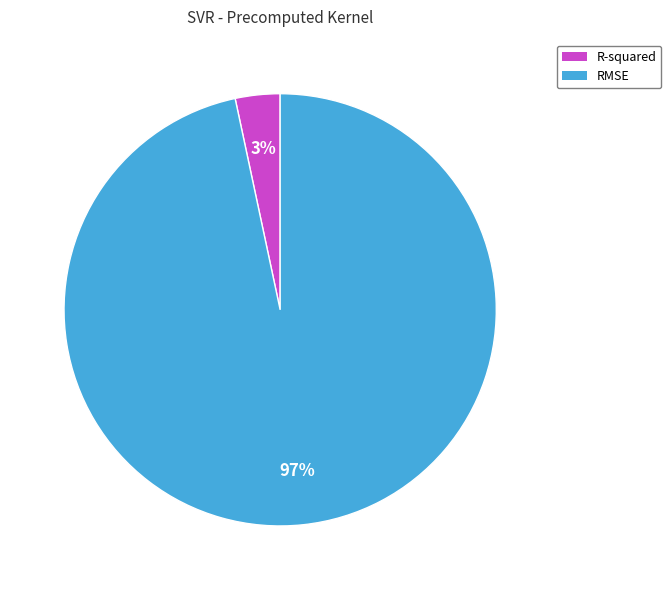

To the nearest percent, what percentage of the pie is RMSE?

97%